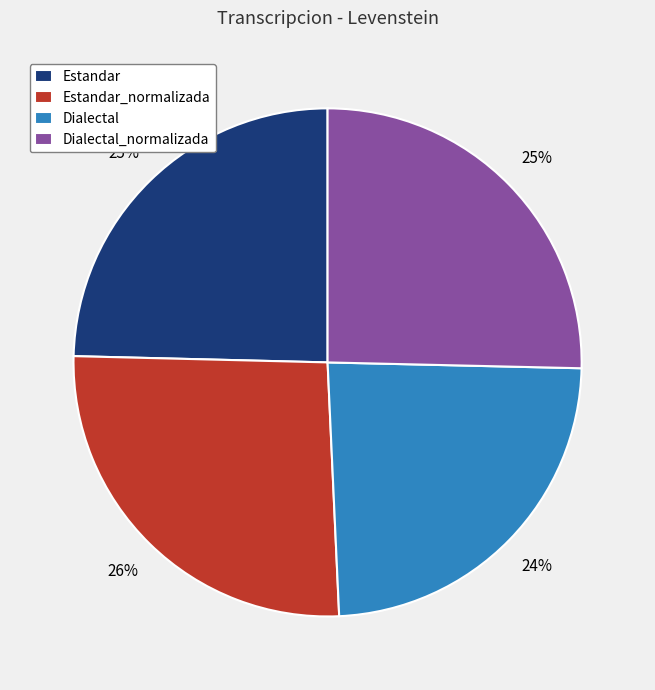

Between Estandar_normalizada and Dialectal_normalizada, which is larger?

Estandar_normalizada